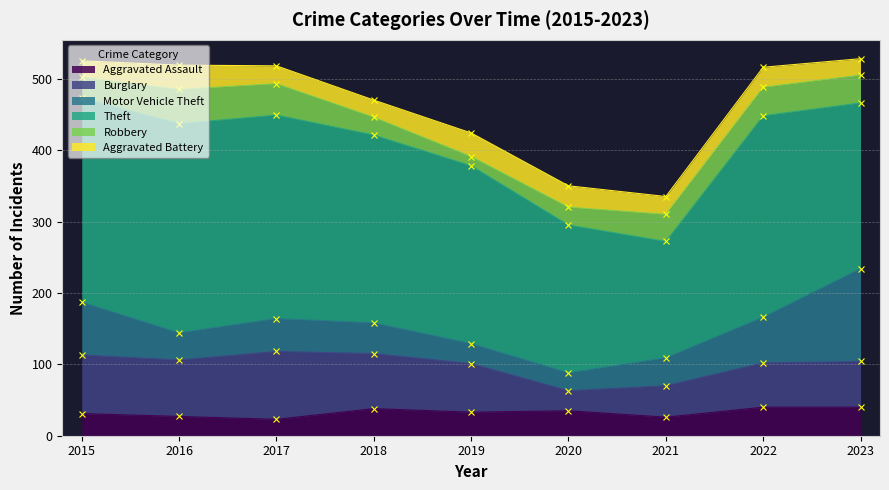

What is the difference between the Aggravated Assault values at 2019 and 2017?

10